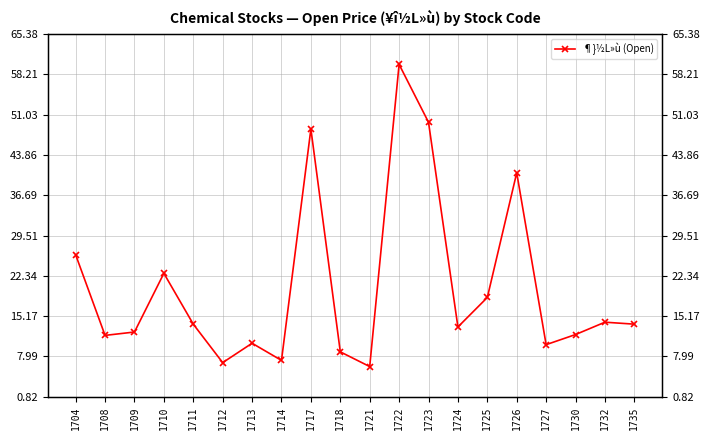

The value at 1718 is 8.8. True or false?

True